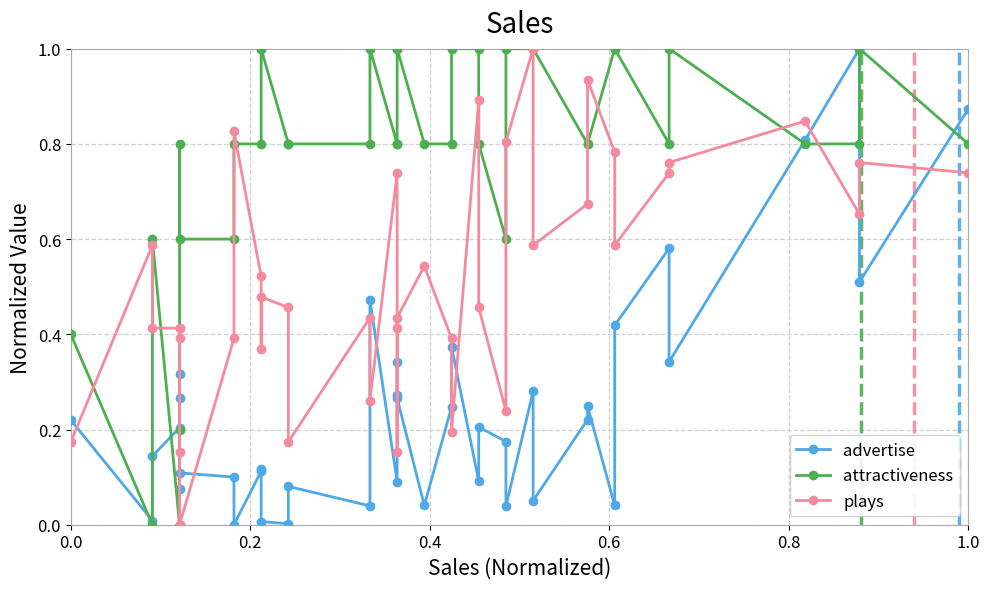

Reading right to left, list all the values displayed in this chart.

advertise: 0.9	0.5	1.0	0.8	0.3	0.6	0.4	0.0	0.2	0.2	0.1	0.3	0.0	0.2	0.2	0.1	0.4	0.2	0.0	0.3	0.3	0.3	0.1	0.5	0.0	0.1	0.0	0.0	0.1	0.1	0.0	0.1	0.1	0.3	0.1	0.3	0.2	0.1	0.0	0.2
attractiveness: 0.8	1.0	0.8	0.8	1.0	0.8	1.0	1.0	0.8	0.8	1.0	1.0	1.0	0.6	0.8	1.0	1.0	0.8	0.8	1.0	1.0	0.8	0.8	1.0	0.8	0.8	0.8	1.0	1.0	0.8	0.8	0.6	0.6	0.8	0.0	0.2	0.0	0.6	0.0	0.4
plays: 0.7	0.8	0.7	0.8	0.8	0.7	0.6	0.8	0.9	0.7	0.6	1.0	0.8	0.2	0.5	0.9	0.2	0.4	0.5	0.4	0.2	0.4	0.7	0.3	0.4	0.2	0.5	0.5	0.4	0.5	0.8	0.4	0.0	0.2	0.4	0.4	0.4	0.4	0.6	0.2